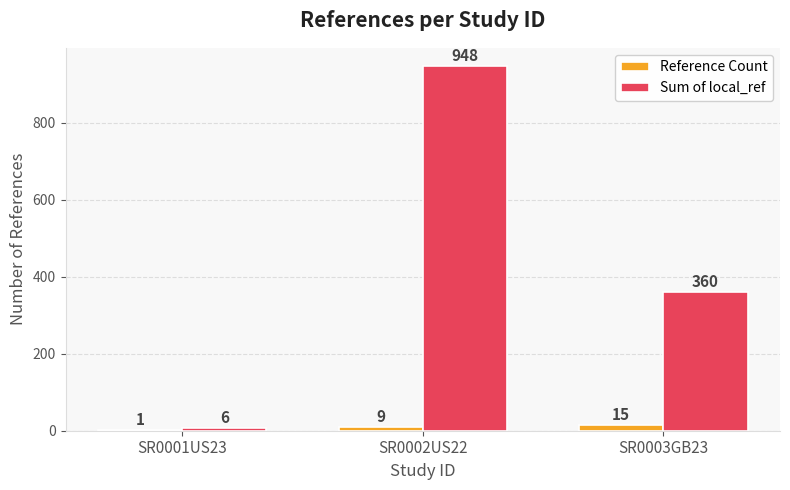

Which series has the largest range (max minus min)?

Sum of local_ref